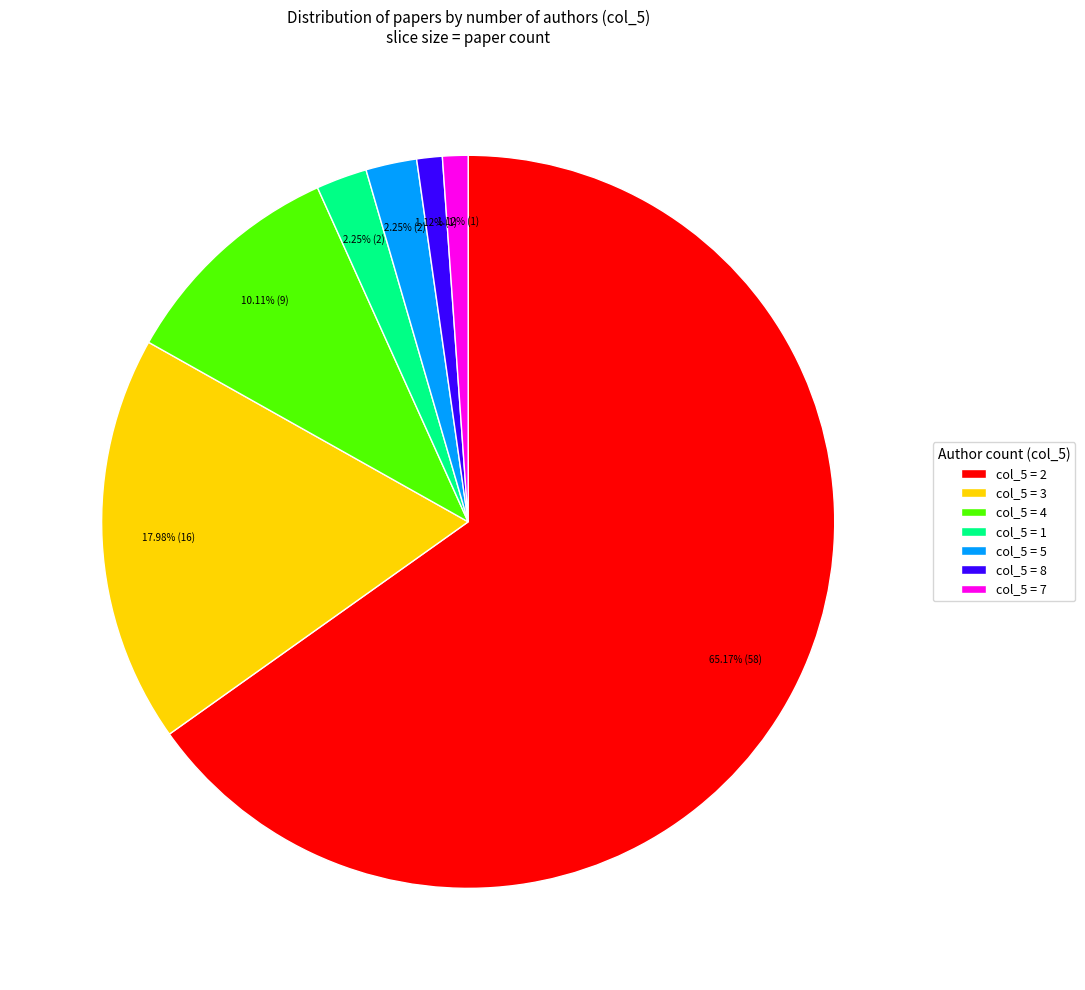

Between col_5 = 8 and col_5 = 2, which is larger?

col_5 = 2